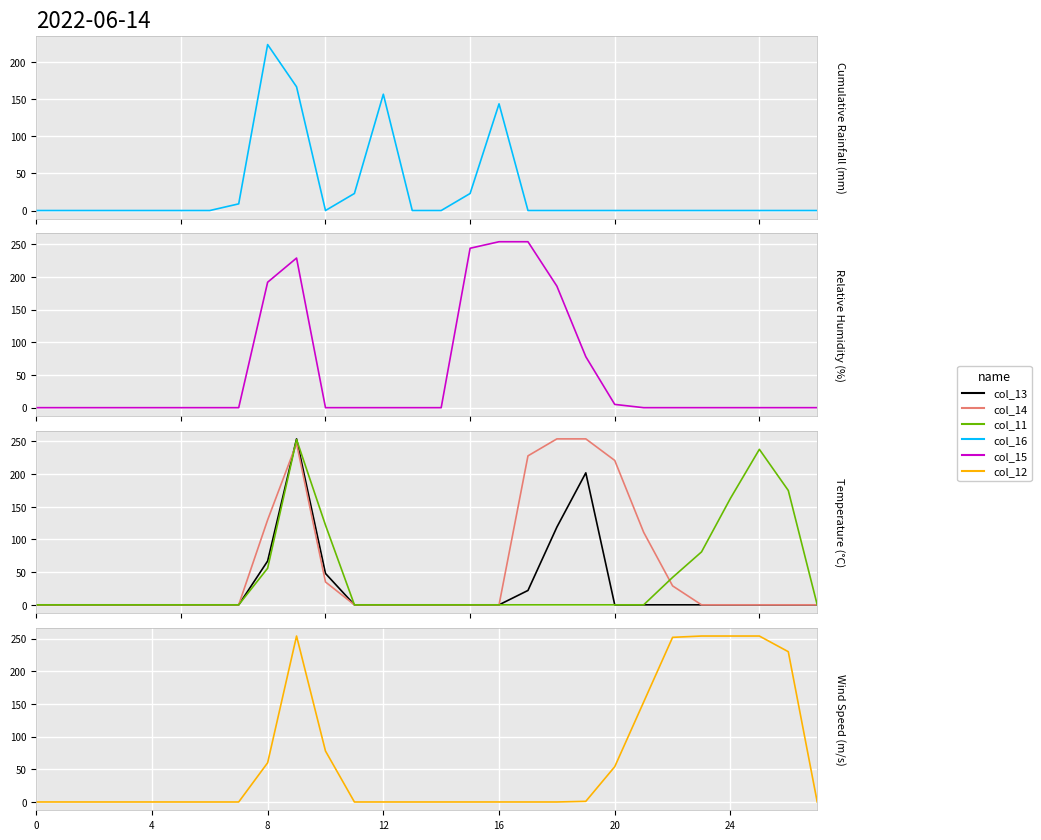

True or false: col_11 has a value of 0 at 18.

True